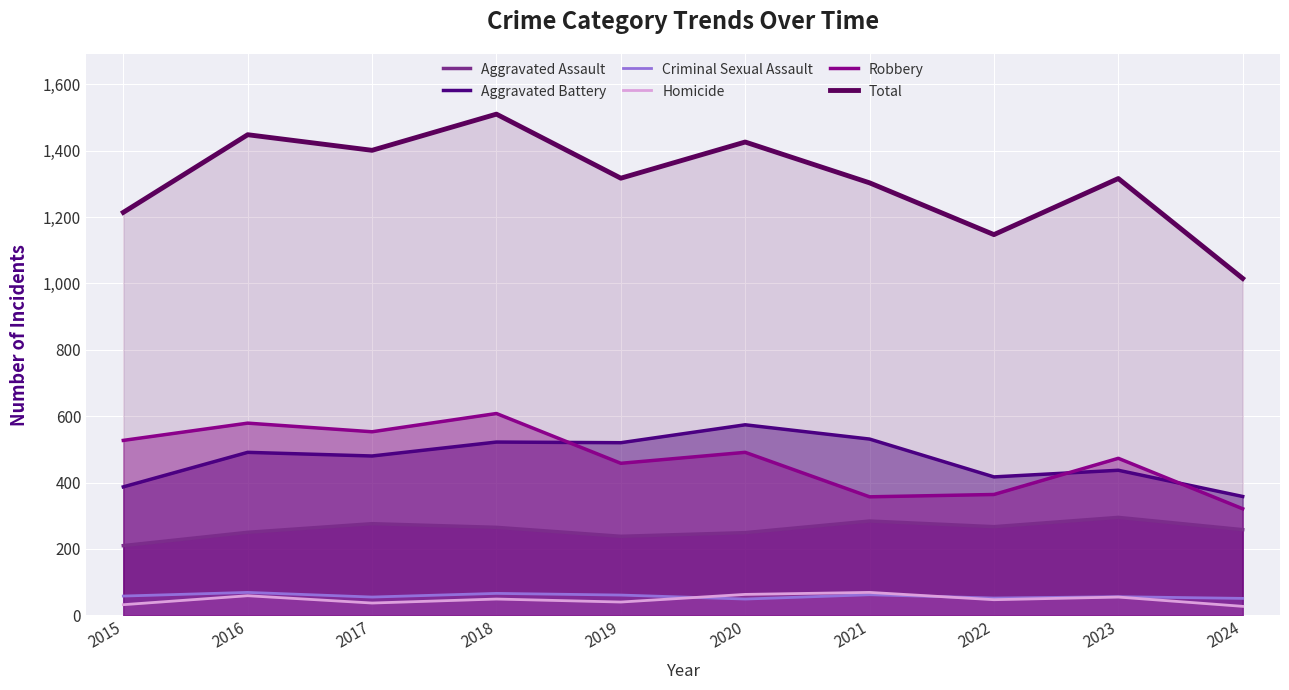

True or false: Aggravated Assault and Total intersect in this chart.

False